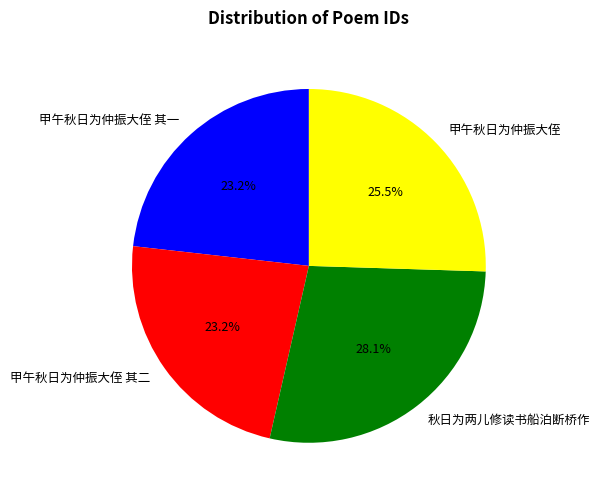

Count the number of slices in the pie.

4